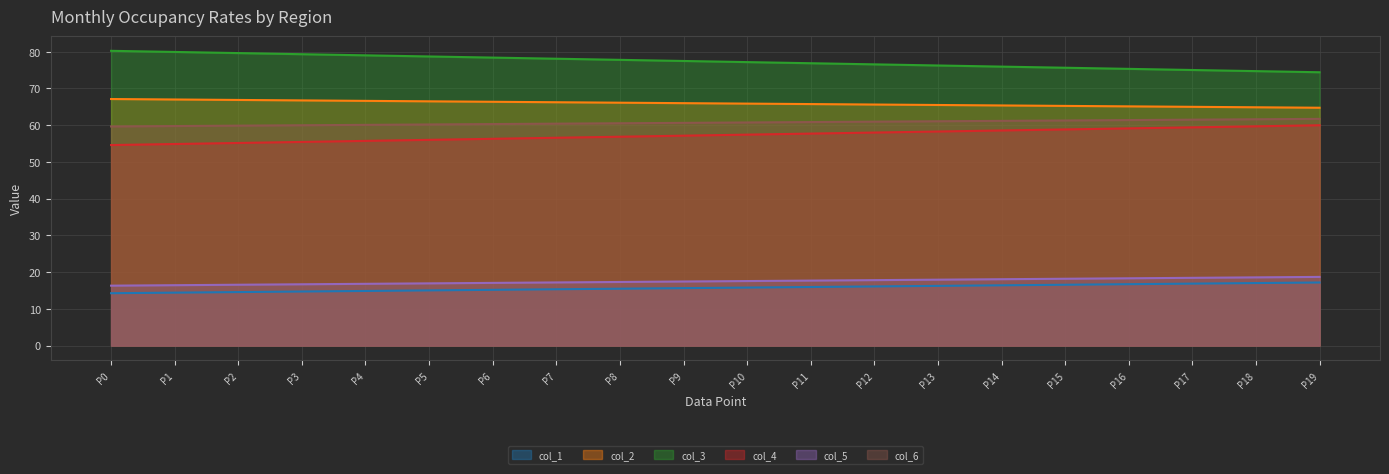

Does the chart display data point markers on the line(s)?

No